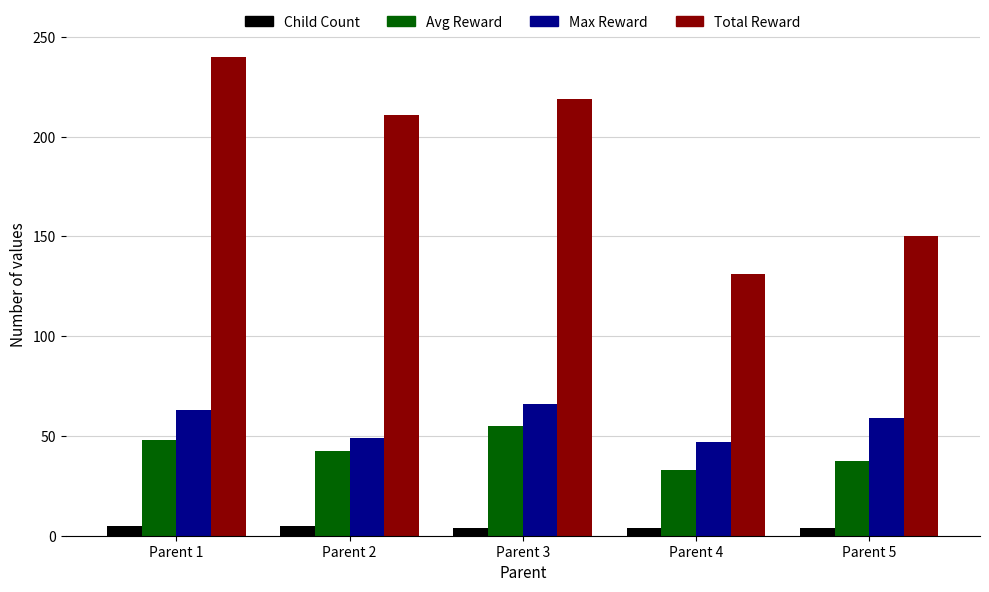

Where is Max Reward nearest to the value 56?

Parent 5